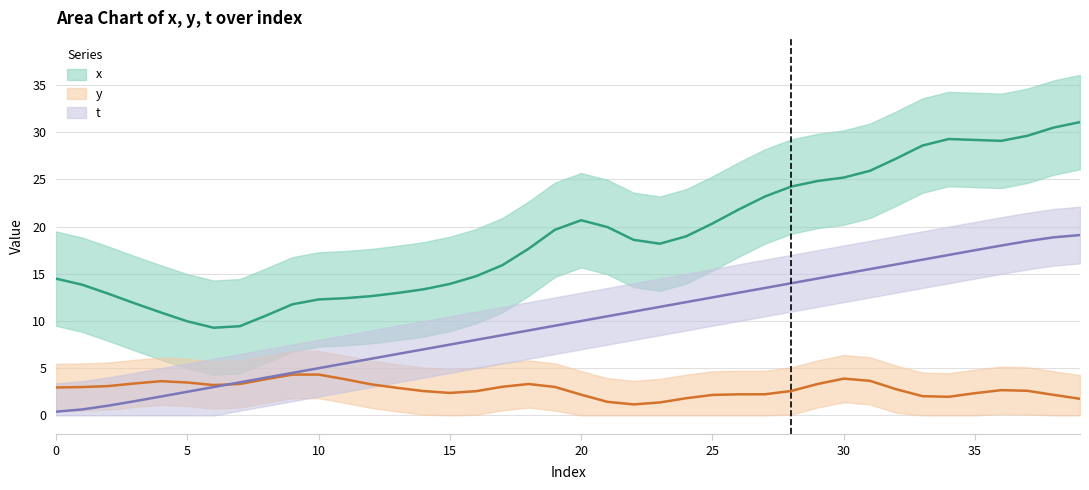

What is the total value across all series at 38?

51.2